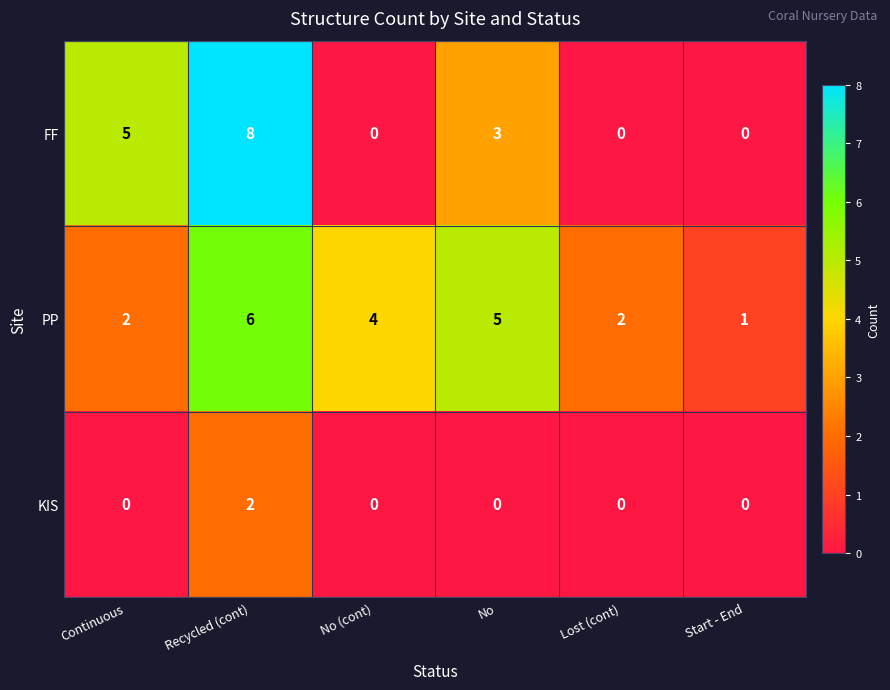

How many categories are shown in the chart?

6